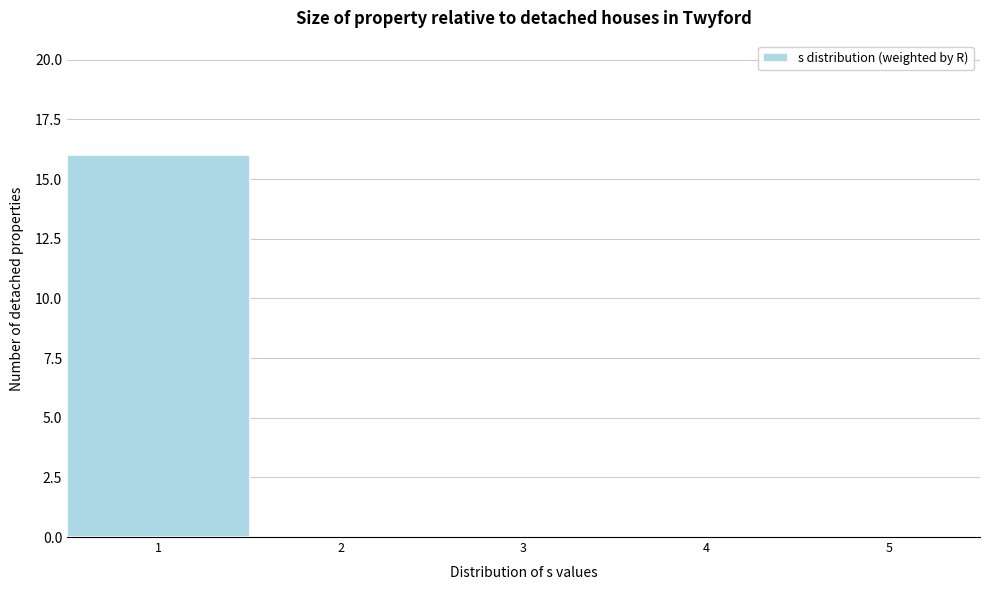

Reading left to right, transcribe this chart: for each bar, give the range it covers on the x-axis and its height. The values are not printed on the chart, so give them approximately, as read against the axis.

0.5 to 1.5: 16
1.5 to 2.5: 0
2.5 to 3.5: 0
3.5 to 4.5: 0
4.5 to 5.5: 0